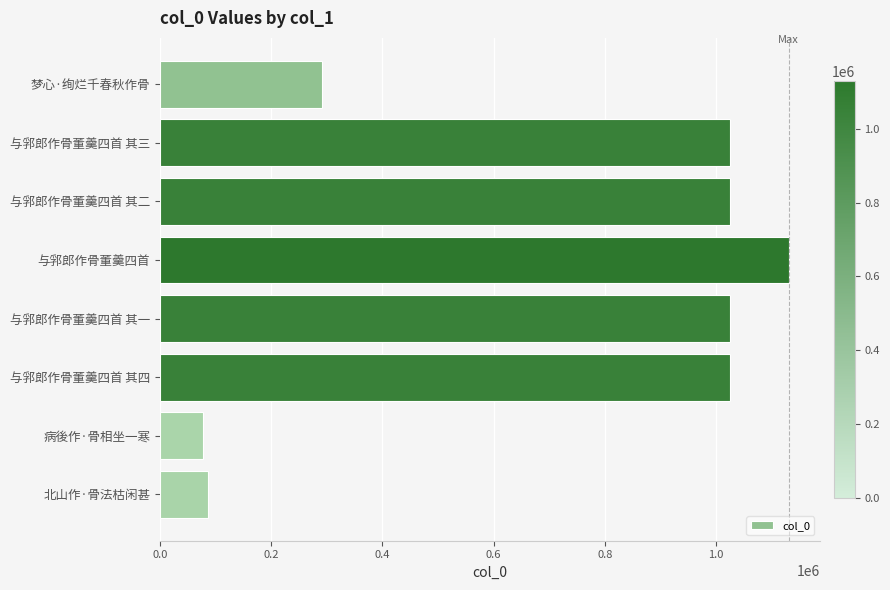

Which category has the highest value across all series?

与郛郎作骨董羹四首